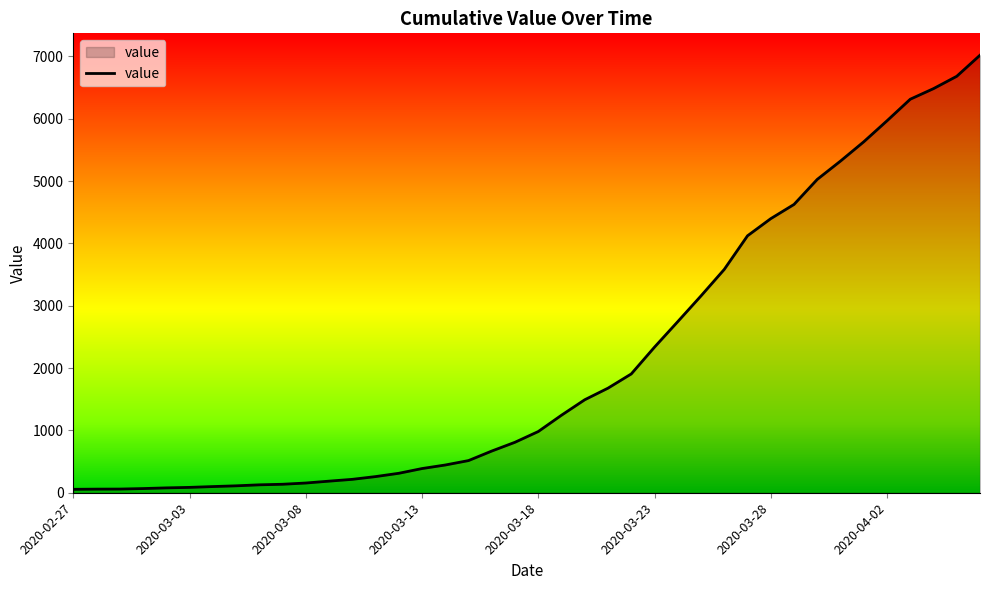

What is the difference between the second highest and second lowest values?

6623